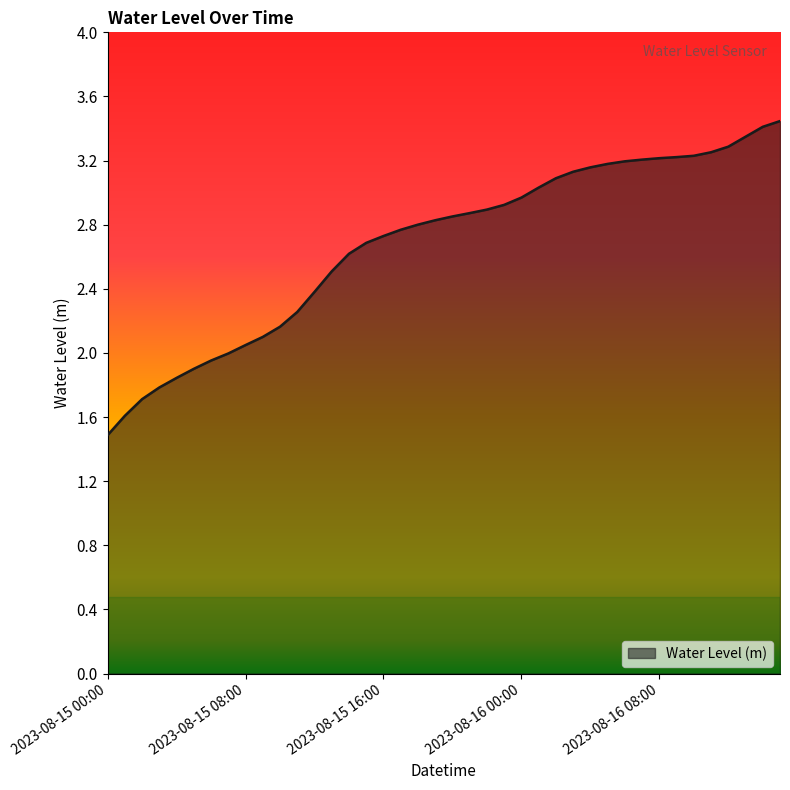

Does the chart display data point markers on the line(s)?

No